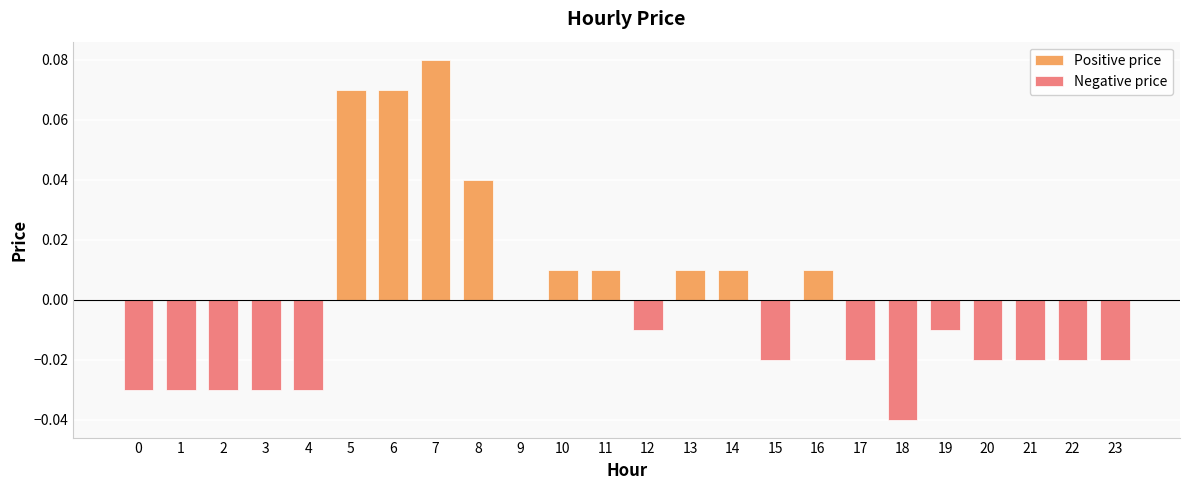

Rank the categories by value from lowest to highest.

18, 0, 1, 2, 3, 4, 15, 17, 20, 21, 22, 23, 12, 19, 9, 10, 11, 13, 14, 16, 8, 5, 6, 7